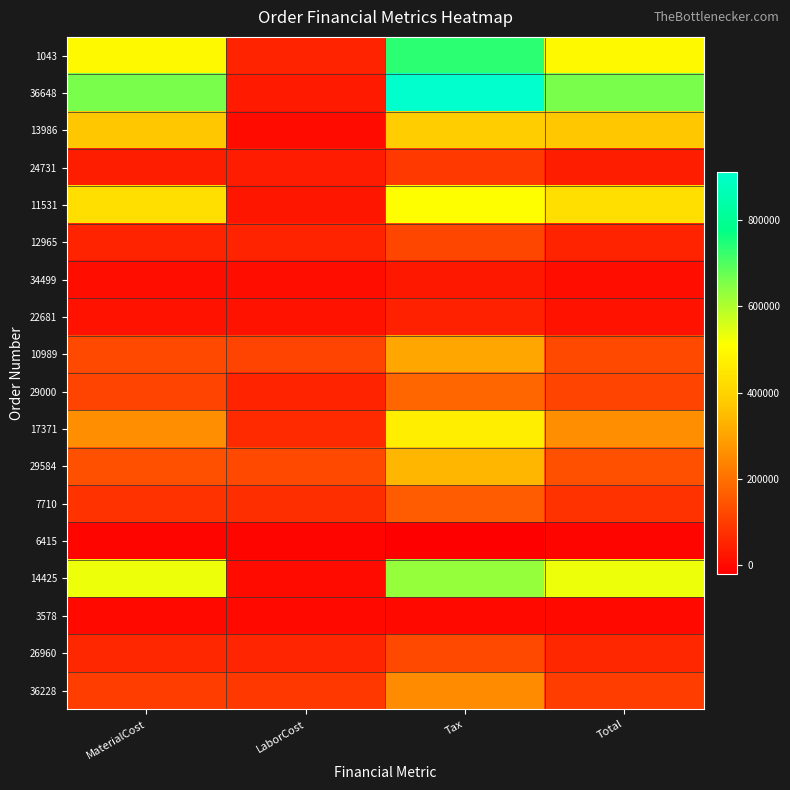

Reading right to left, extract all data points from this chart.

1043: Total=497185.9	Tax=735434.1	LaborCost=51645.5	MaterialCost=497185.9
36648: Total=659932.0	Tax=912022.1	LaborCost=29896.4	MaterialCost=659932.0
13986: Total=369346.7	Tax=380870.2	LaborCost=1329.9	MaterialCost=369346.7
24731: Total=37458.8	Tax=93537.5	LaborCost=34053.0	MaterialCost=37458.8
11531: Total=428583.0	Tax=508958.5	LaborCost=25844.2	MaterialCost=428583.0
12965: Total=51272.1	Tax=118223.1	LaborCost=51272.1	MaterialCost=51272.1
34499: Total=10985.0	Tax=27535.1	LaborCost=9986.1	MaterialCost=10985.0
22681: Total=18686.4	Tax=46018.9	LaborCost=16987.2	MaterialCost=18686.4
10989: Total=124181.2	Tax=304520.5	LaborCost=112892.0	MaterialCost=124181.2
29000: Total=111445.0	Tax=179769.4	LaborCost=48763.0	MaterialCost=111445.0
17371: Total=259550.0	Tax=469009.5	LaborCost=63348.1	MaterialCost=259550.0
29584: Total=136899.6	Tax=337120.3	LaborCost=124454.2	MaterialCost=136899.6
7710: Total=78658.8	Tax=157825.3	LaborCost=71508.0	MaterialCost=78658.8
6415: Total=-8716.6	Tax=-21198.7	LaborCost=-7924.2	MaterialCost=-8716.6
14425: Total=532177.0	Tax=628093.6	LaborCost=1916.2	MaterialCost=532177.0
3578: Total=0.0	Tax=0.0	LaborCost=0.0	MaterialCost=0.0
26960: Total=57675.8	Tax=123551.5	LaborCost=52431.6	MaterialCost=57675.8
36228: Total=100272.1	Tax=253086.3	LaborCost=91155.4	MaterialCost=100272.1